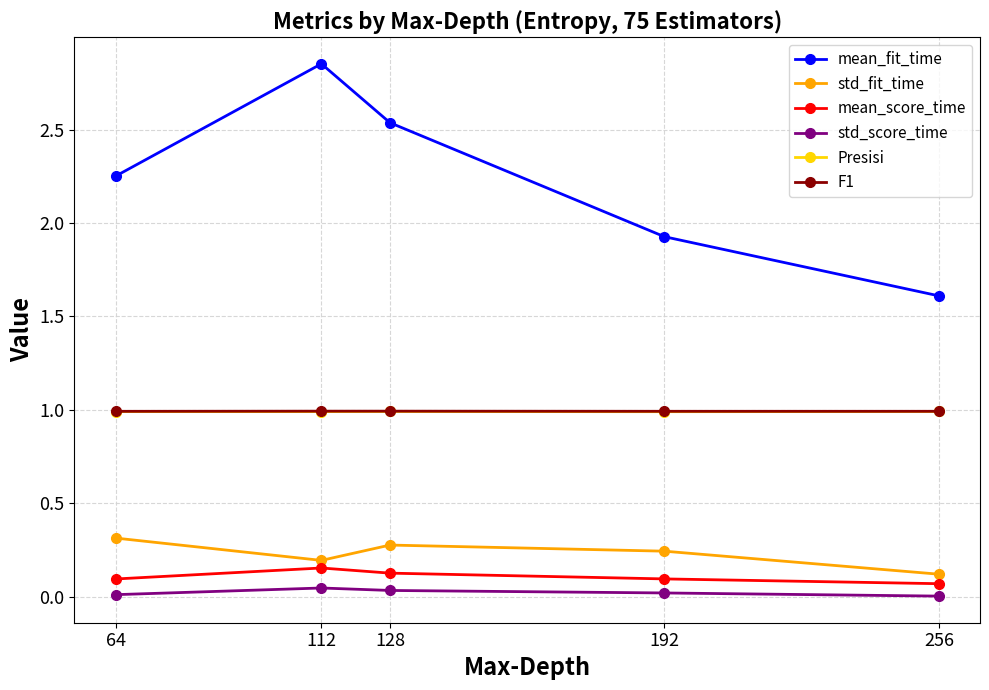

Is it true that Presisi equals 0.6 at 128?

False